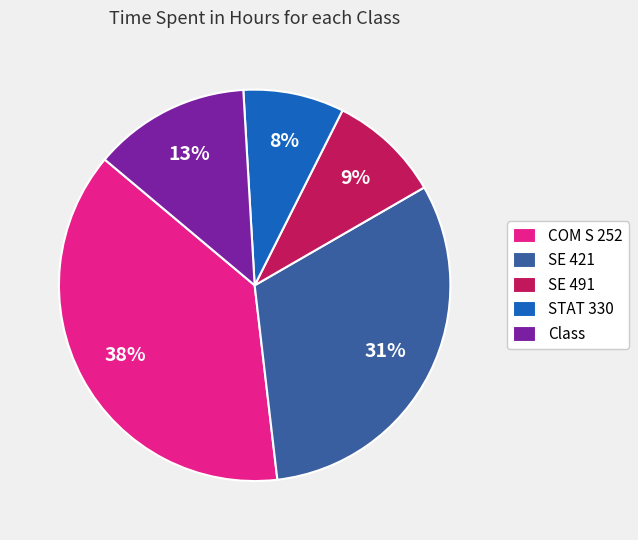

To the nearest percent, what percentage of the pie is STAT 330?

8%